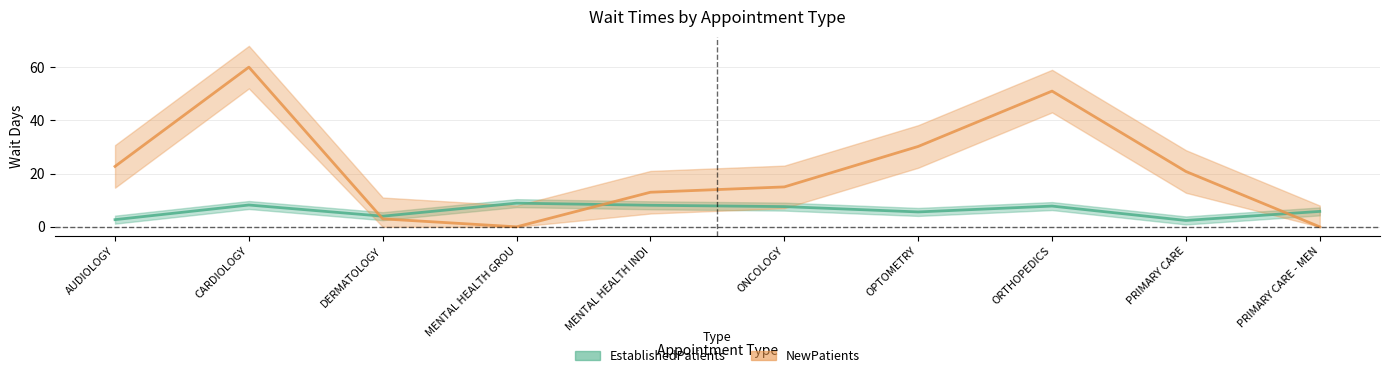

What is the maximum value shown in the chart?

60.0